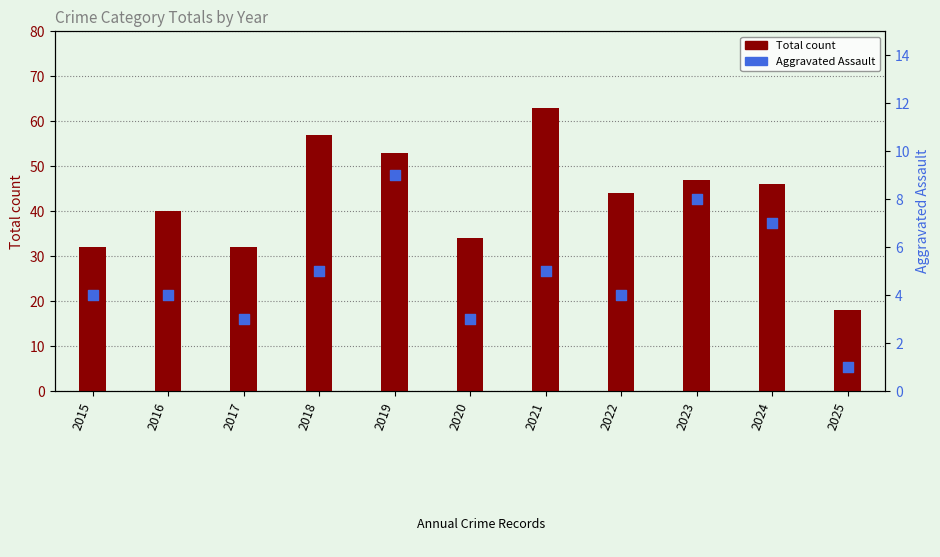

Is the value of Total count at 2019 greater than the value of Aggravated Assault at 2020?

Yes